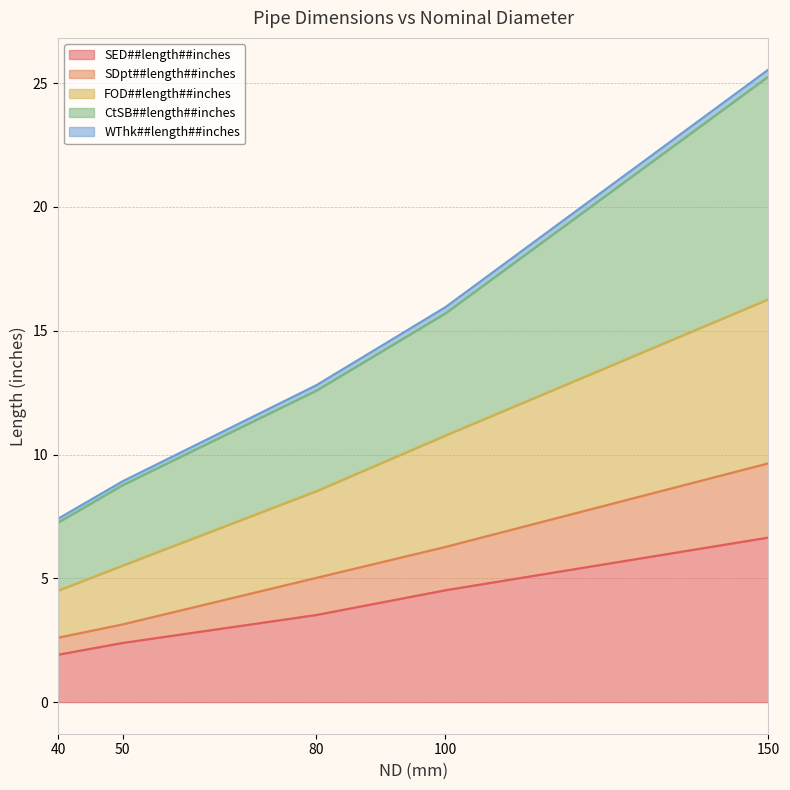

Which has a higher value, 50 or 80?

80